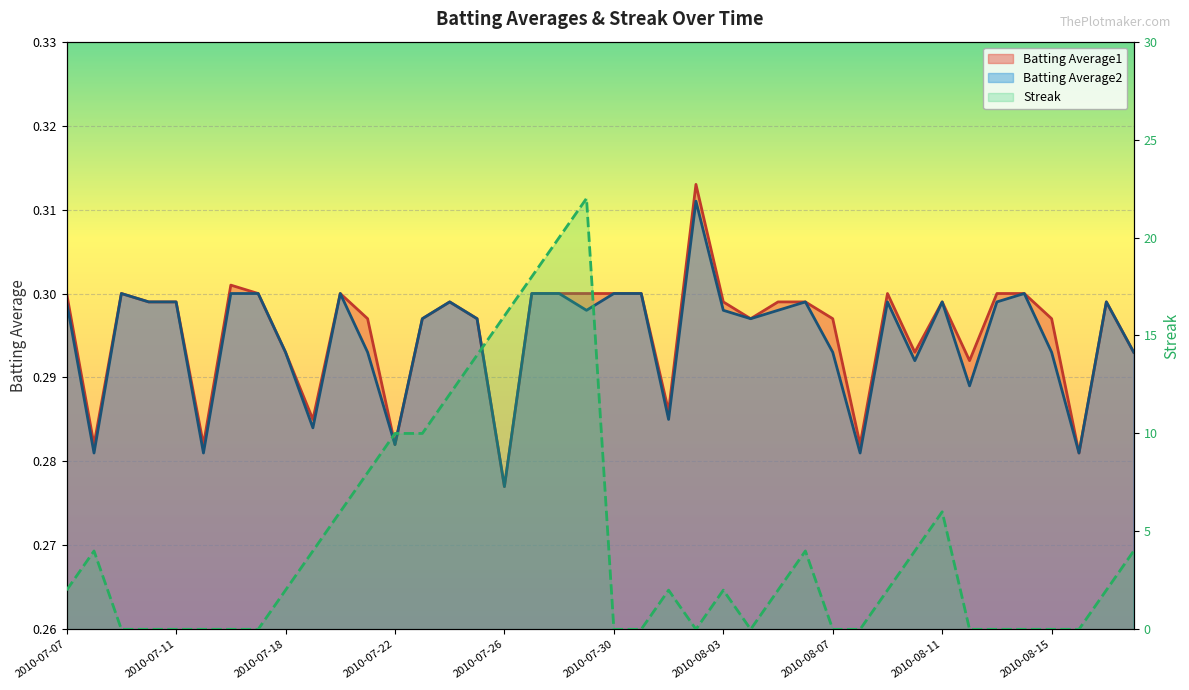

Which has a higher value, 2010-08-16 or 2010-08-01?

2010-08-01